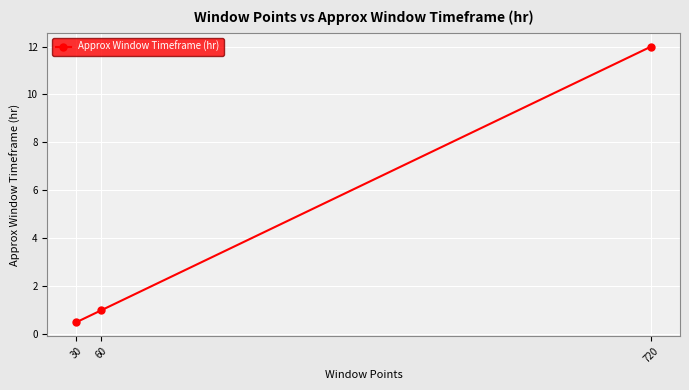

Which label corresponds to the largest value in the chart?

720